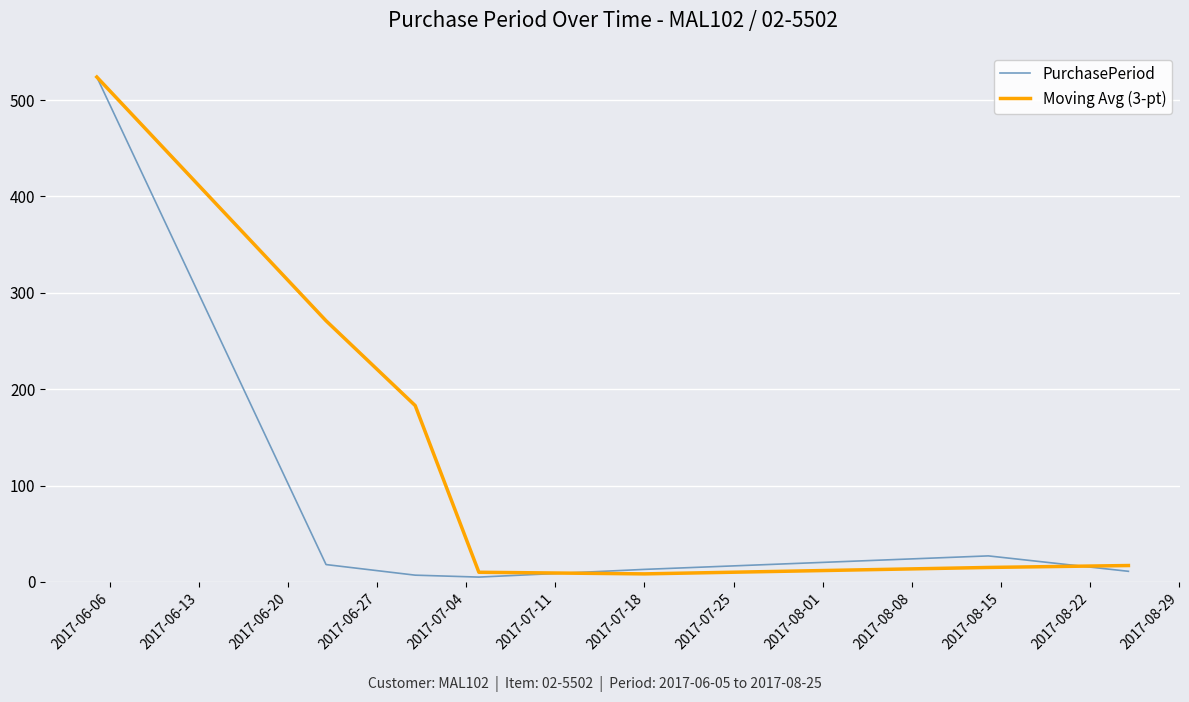

Does the chart have visible grid lines?

Yes